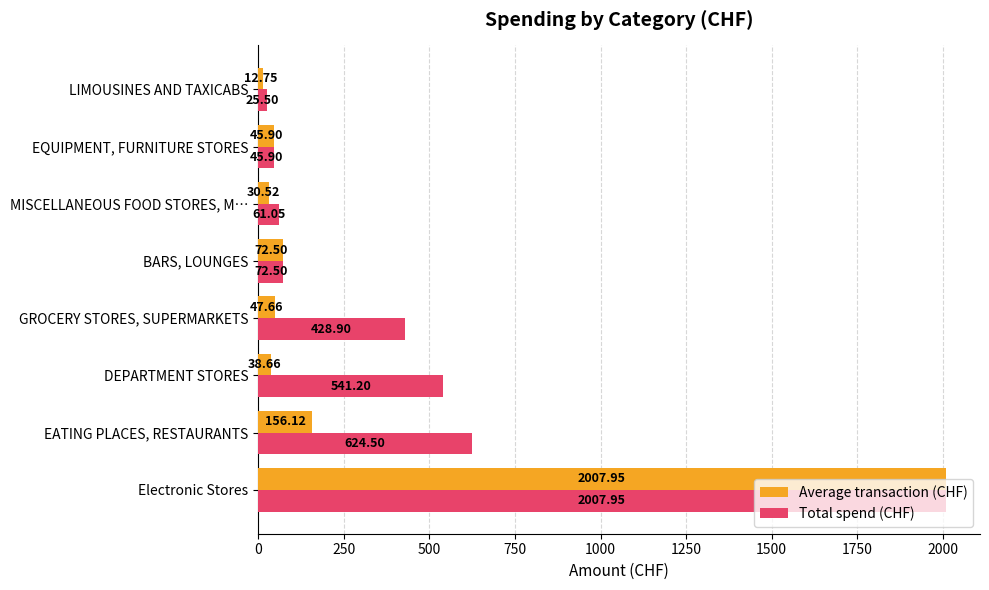

At which category is the sum across all series the highest?

Electronic Stores